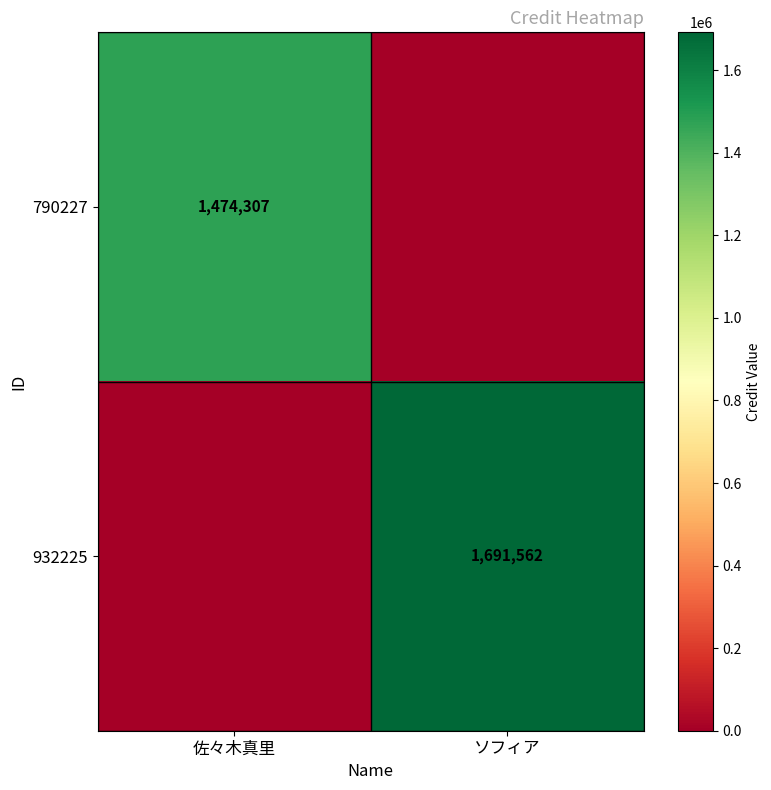

True or false: 790227 has a value of 1474307 at 佐々木真里.

True